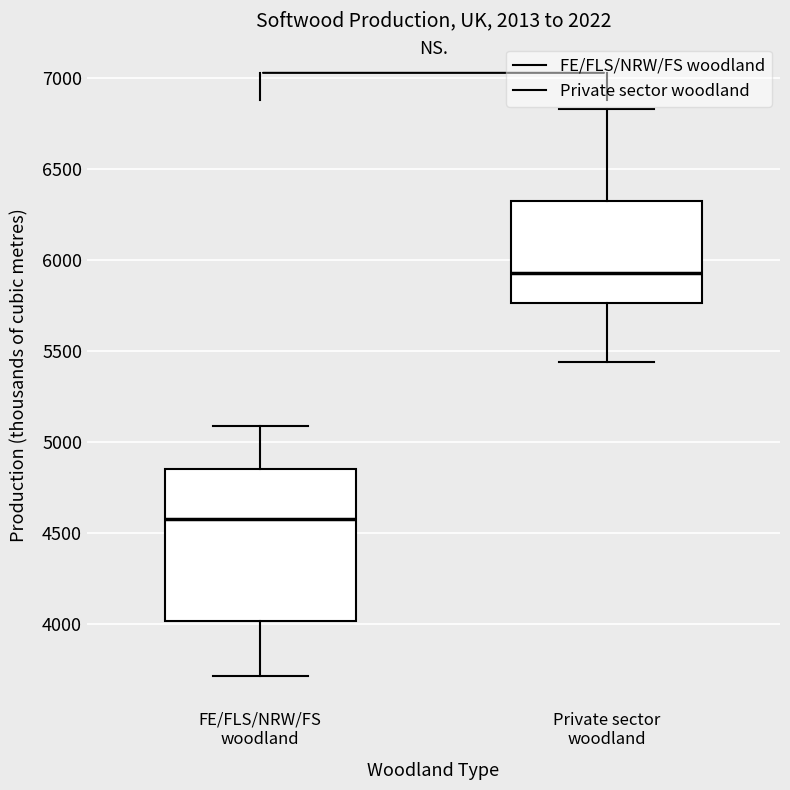

Which box is the tallest, from its lower edge to its upper edge?

FE/FLS/NRW/FS woodland